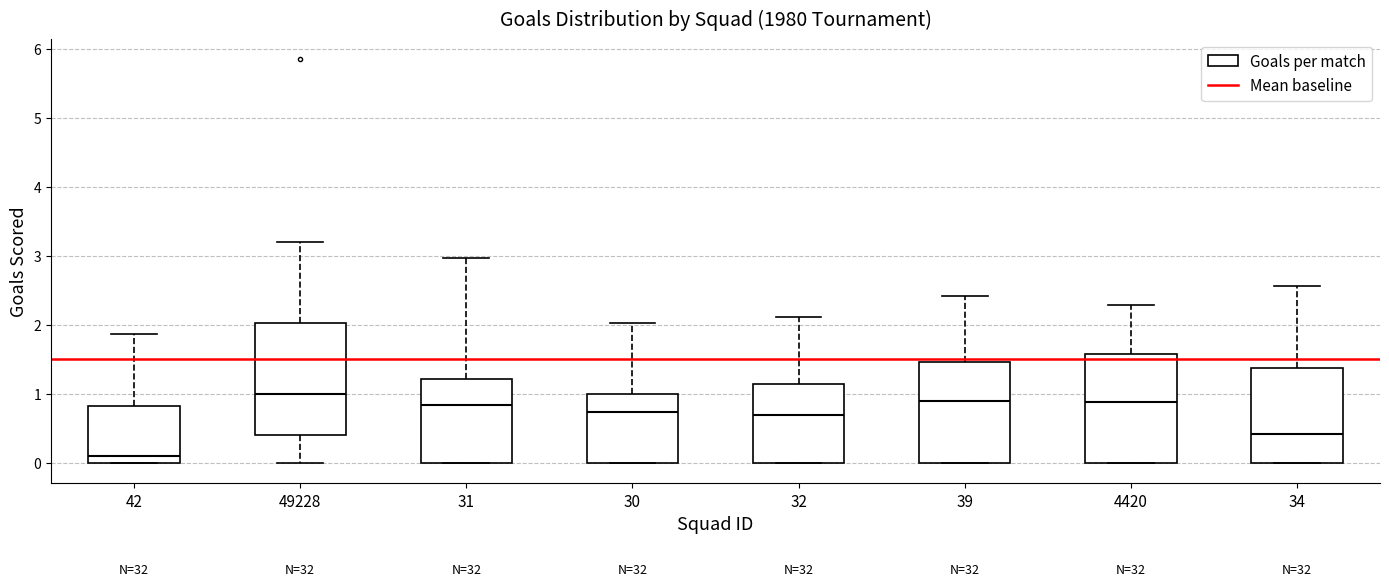

Reading left to right, transcribe this box plot: for each box, give where its median line is, the range the box spans, and where its two whiskers end, as read against the y-axis. The values are not printed on the chart, so give them approximately, as read against the axis.

42: median 0.1, box 0.0 to 0.8, whiskers 0.0 to 1.9
49228: median 1.0, box 0.4 to 2.0, whiskers 0.0 to 3.2
31: median 0.8, box 0.0 to 1.2, whiskers 0.0 to 3.0
30: median 0.7, box 0.0 to 1.0, whiskers 0.0 to 2.0
32: median 0.7, box 0.0 to 1.1, whiskers 0.0 to 2.1
39: median 0.9, box 0.0 to 1.5, whiskers 0.0 to 2.4
4420: median 0.9, box 0.0 to 1.6, whiskers 0.0 to 2.3
34: median 0.4, box 0.0 to 1.4, whiskers 0.0 to 2.6